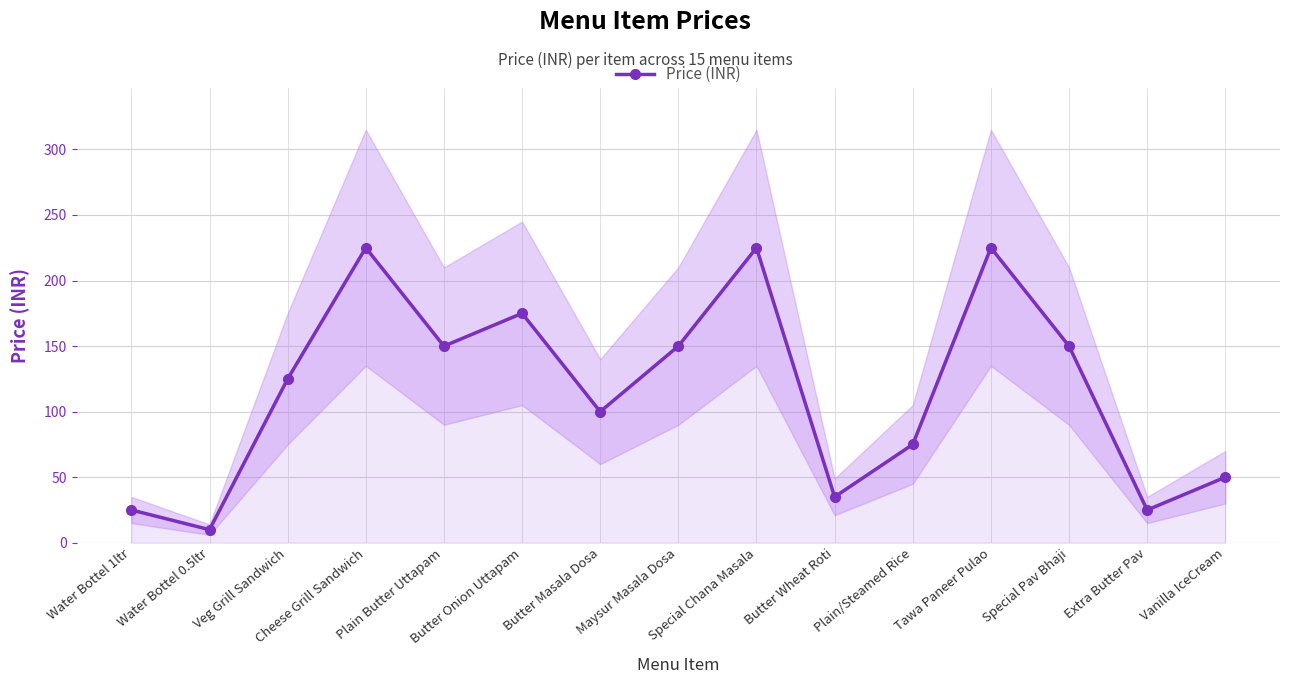

Reading left to right, transcribe all the data shown in this chart.

25	10	125	225	150	175	100	150	225	35	75	225	150	25	50